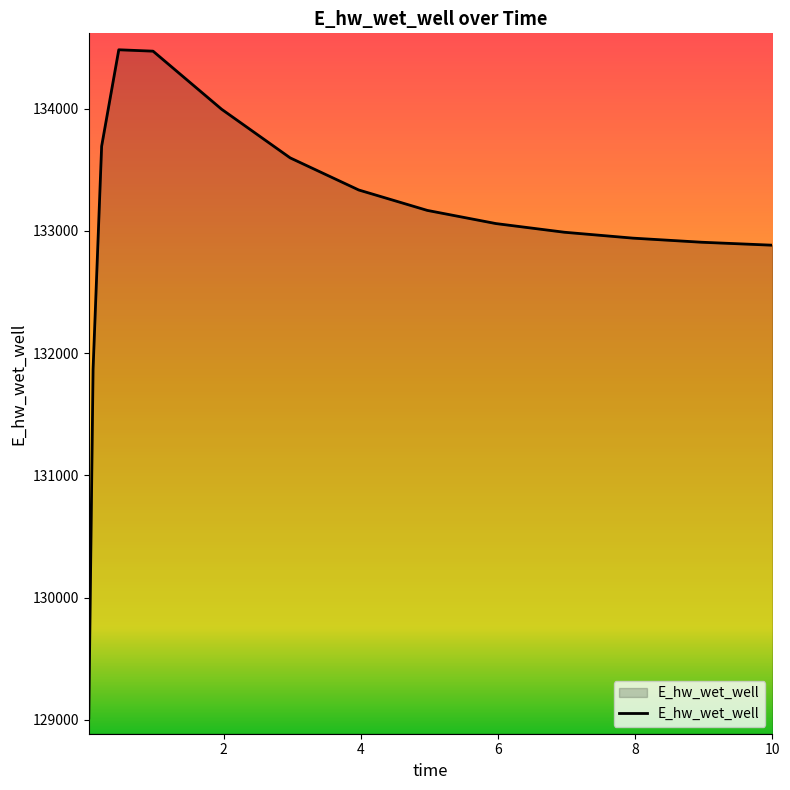

What is the average value?

133019.5